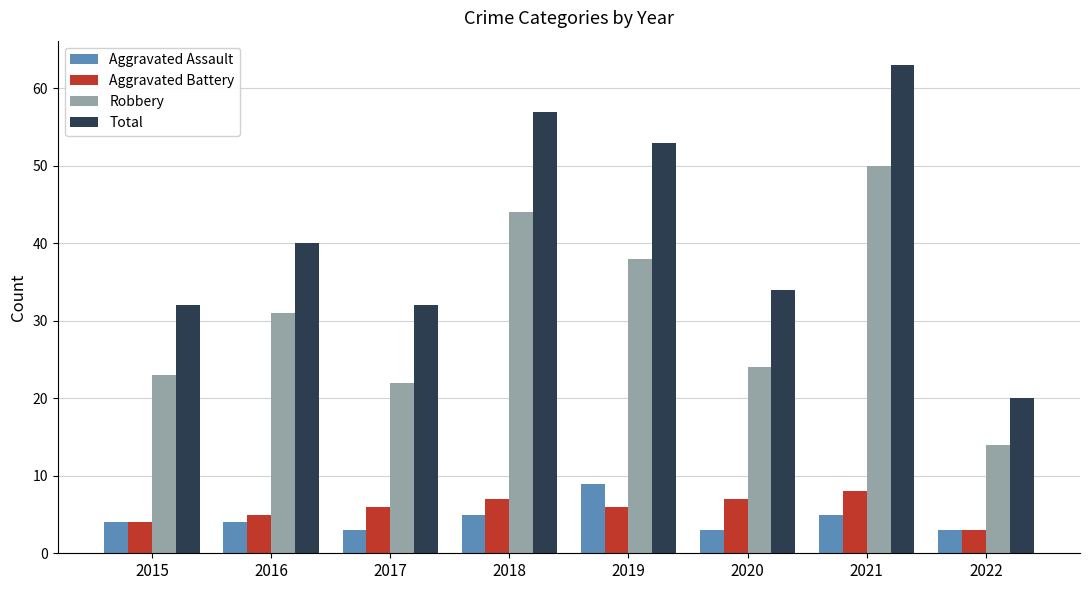

Where is Robbery nearest to the value 32?

2016